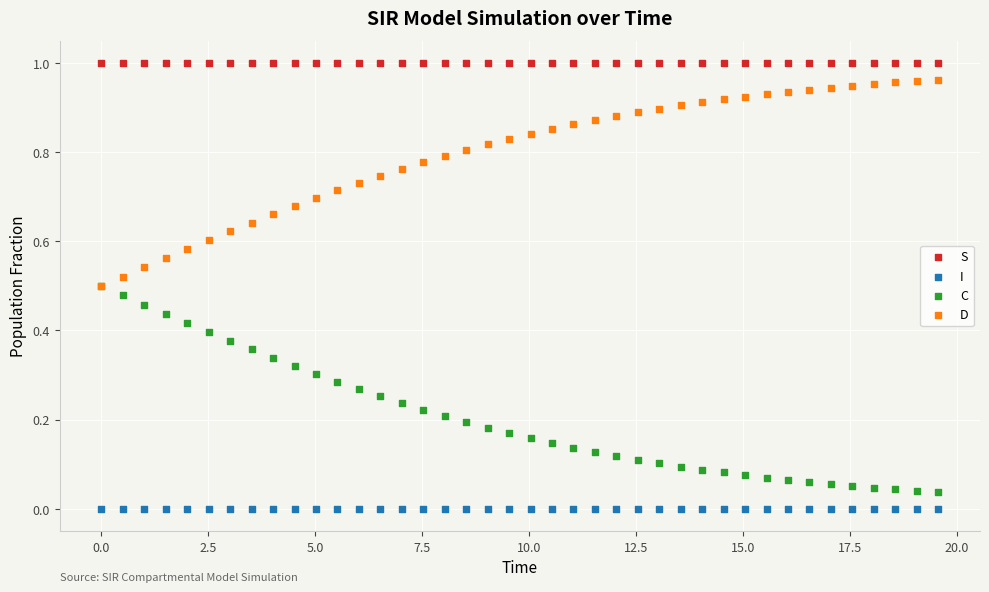

What are all the series names shown in the legend?

S, I, C, D